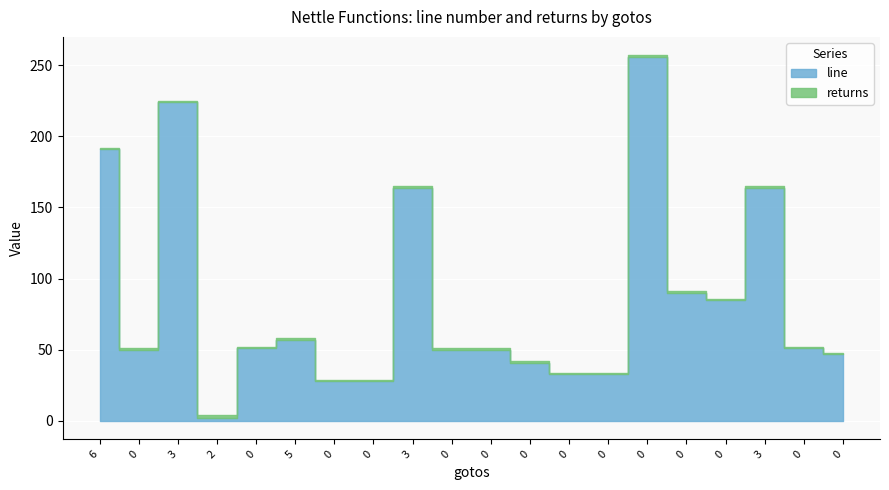

How many interior local valleys does the line series have?

3